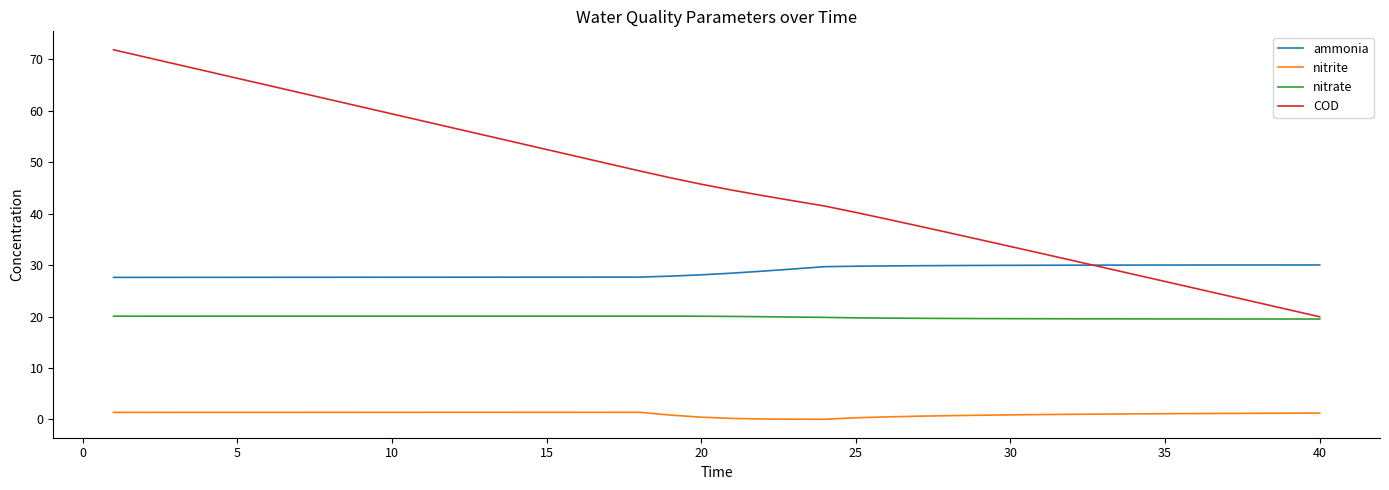

Which series has the widest spread of values?

COD